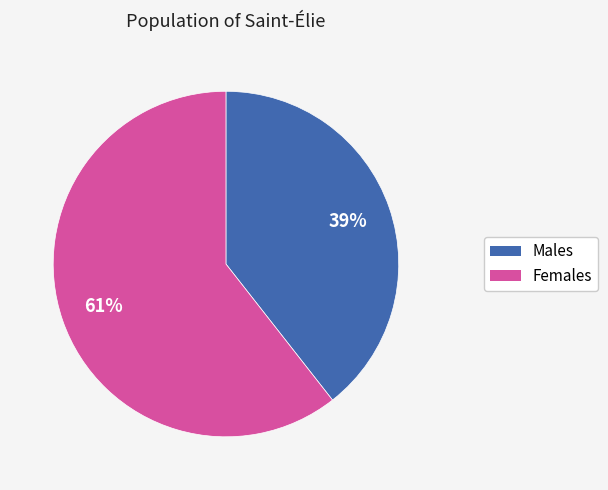

To the nearest percent, what is the average slice percentage?

50%